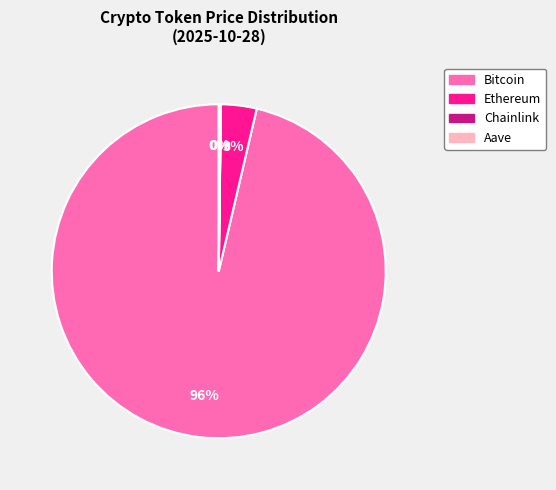

Is there a majority slice in this chart?

Yes